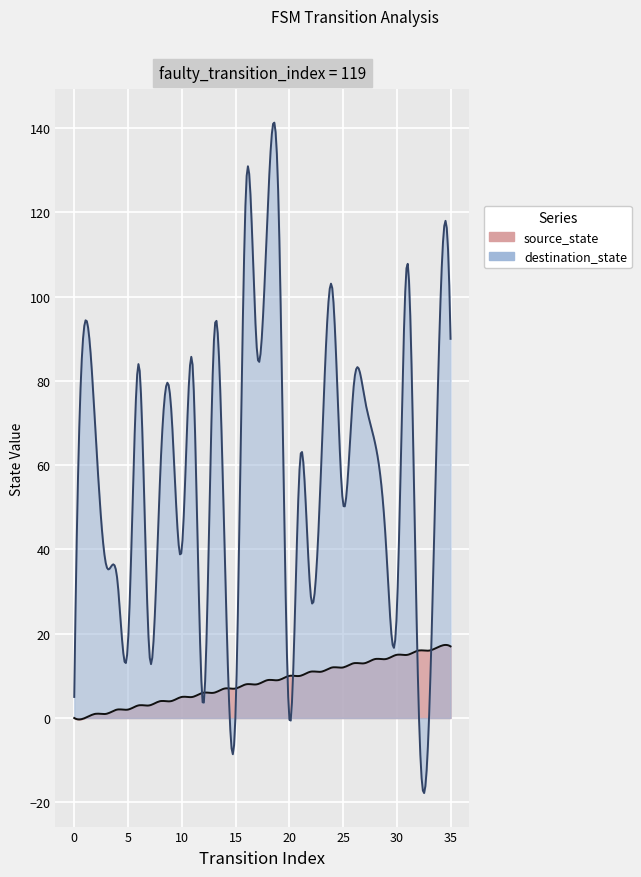

Rank the series by their average value, from highest to lowest.

destination_state, source_state